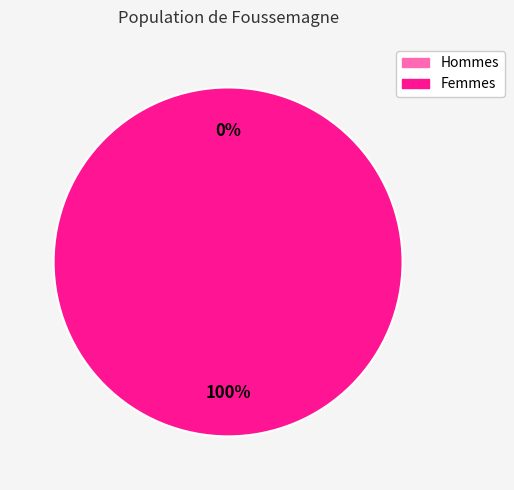

What is the change in value from 0 to 1?

+1